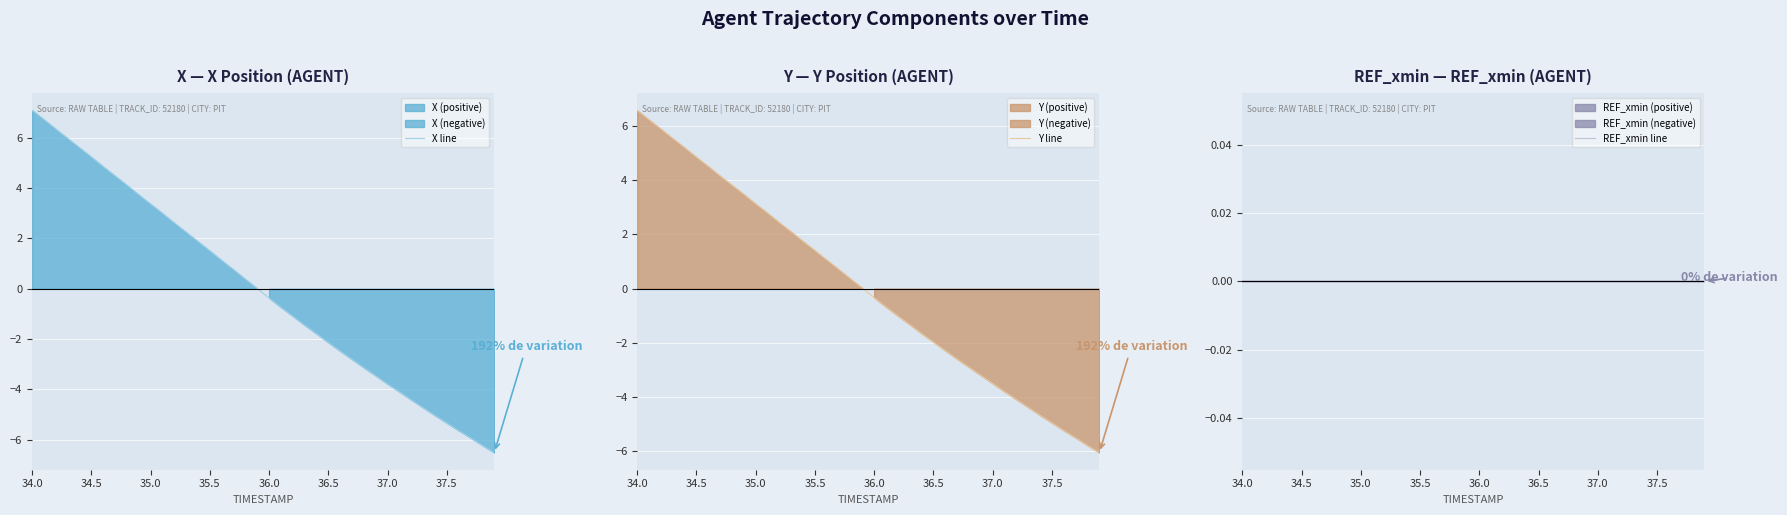

At which category is the sum across all series the highest?

34.0